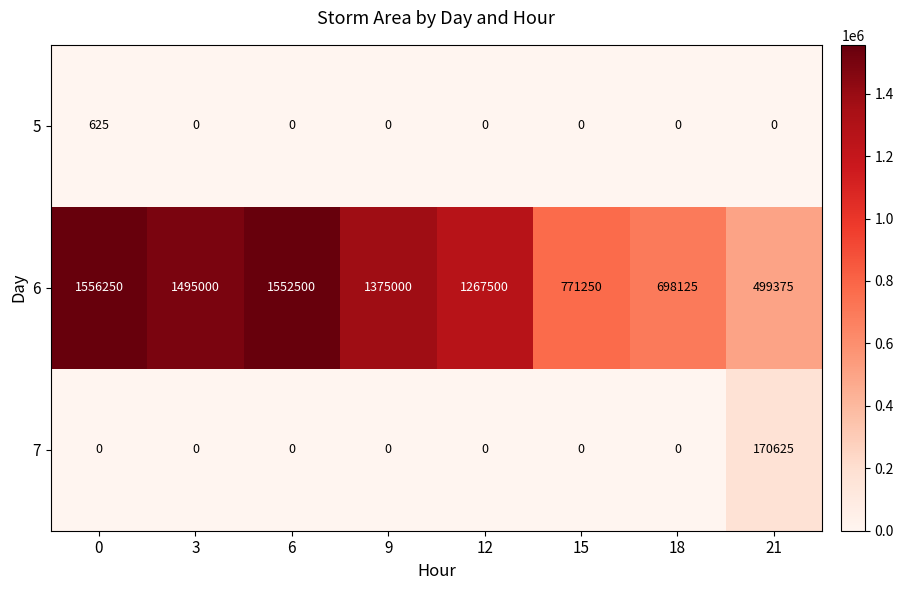

Reading right to left, list all the values displayed in this chart.

5: 21=0	18=0	15=0	12=0	9=0	6=0	3=0	0=625
6: 21=499375	18=698125	15=771250	12=1267500	9=1375000	6=1552500	3=1495000	0=1556250
7: 21=170625	18=0	15=0	12=0	9=0	6=0	3=0	0=0